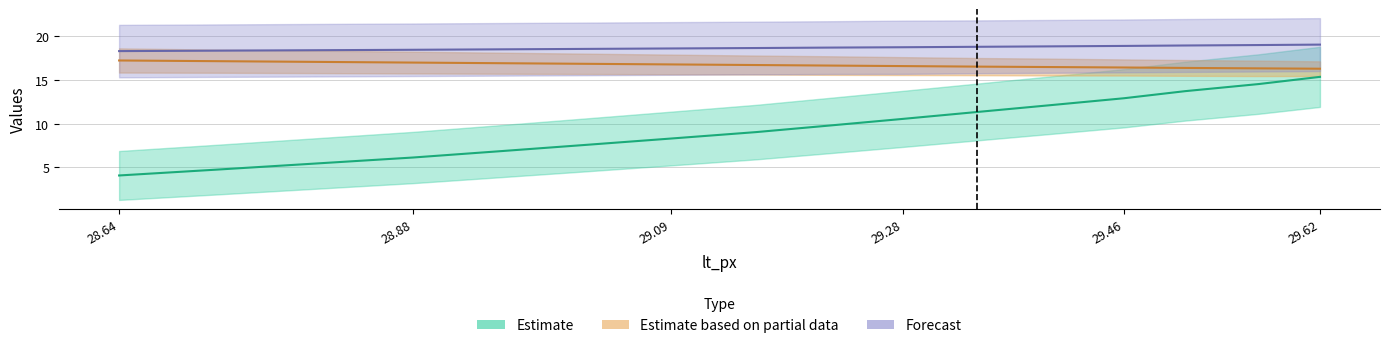

Rank the categories by lt_vx value from highest to lowest.

29.62, 29.57, 29.51, 29.46, 29.4, 29.34, 29.28, 29.22, 29.16, 29.09, 29.02, 28.95, 28.88, 28.8, 28.72, 28.64